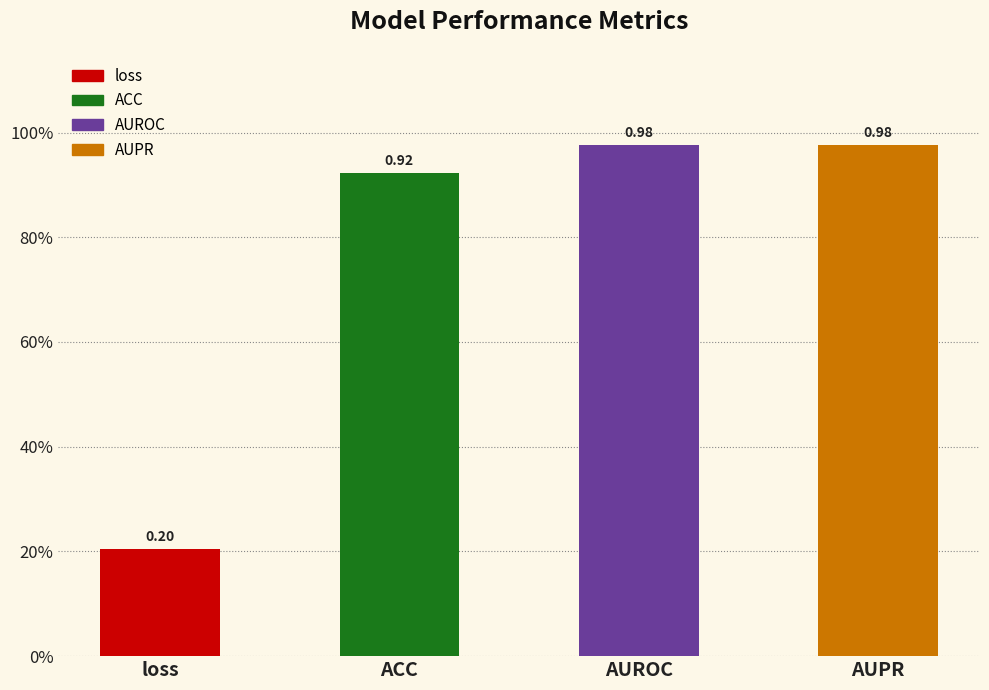

What is the change in value from loss to AUROC?

+0.8